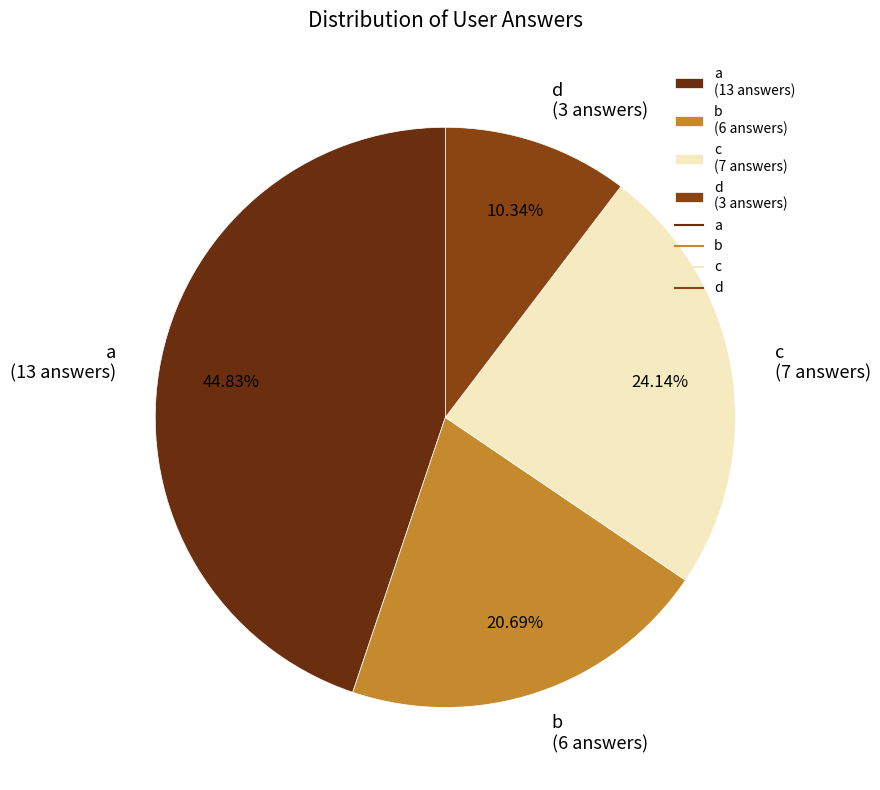

To the nearest percent, what percentage of the pie is c?

24%